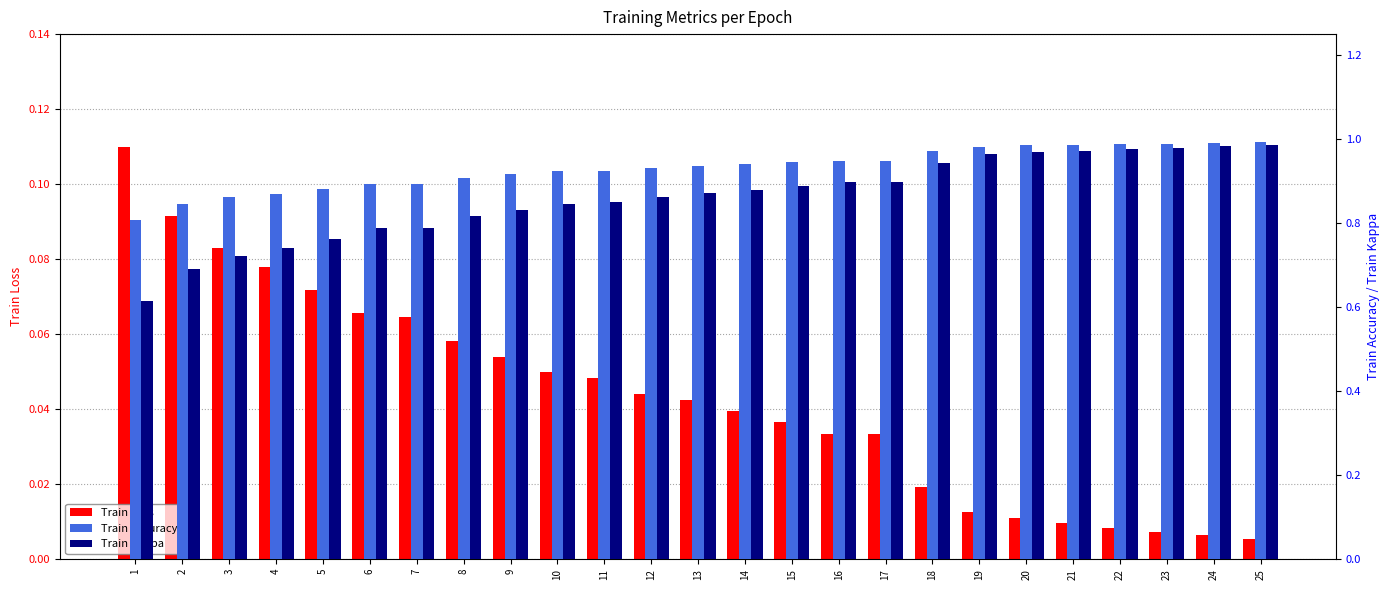

How many bars are there in total?

75